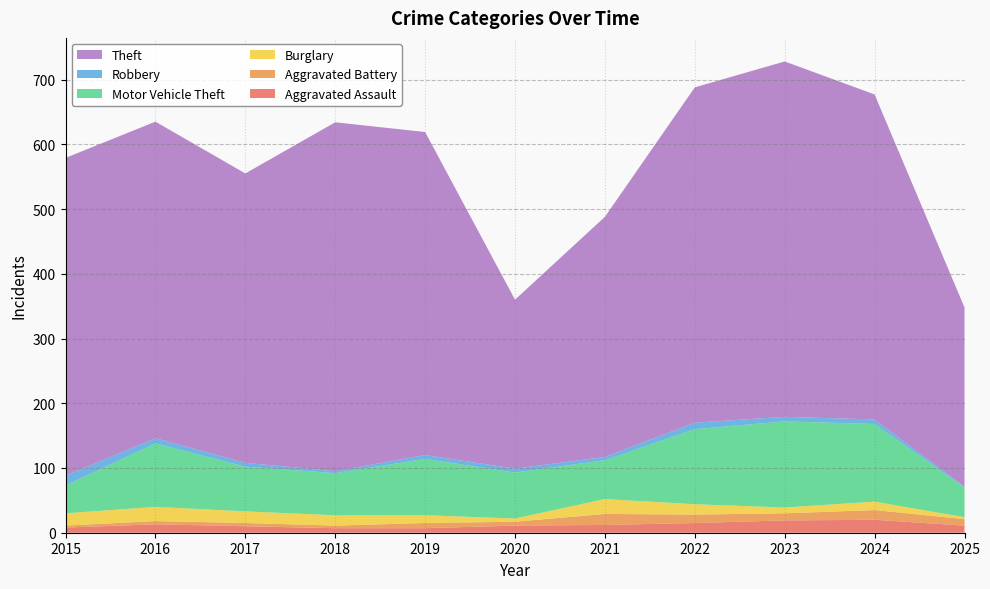

Reading left to right, what are all the values shown in this chart?

Aggravated Assault: 8	13	10	7	7	11	12	15	19	20	11
Aggravated Battery: 3	5	5	4	8	6	17	13	11	15	10
Burglary: 19	22	18	16	12	5	23	16	9	13	3
Motor Vehicle Theft: 43	98	69	65	87	71	60	116	133	120	46
Robbery: 15	8	6	3	6	6	5	10	7	7	1
Theft: 491	489	447	539	499	261	371	518	549	502	277